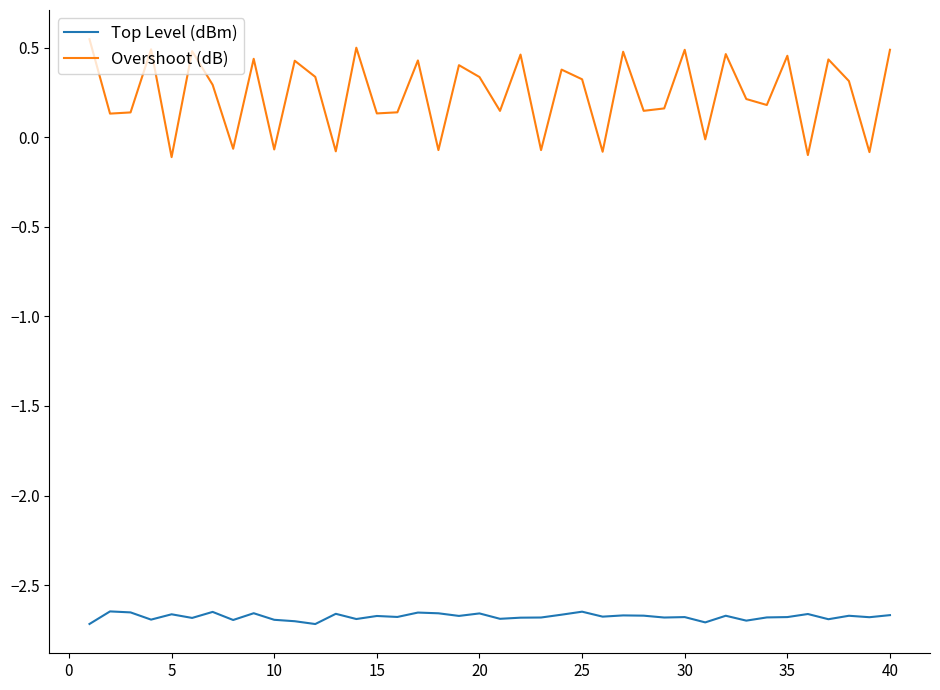

Which series has the widest spread of values?

Overshoot (dB)